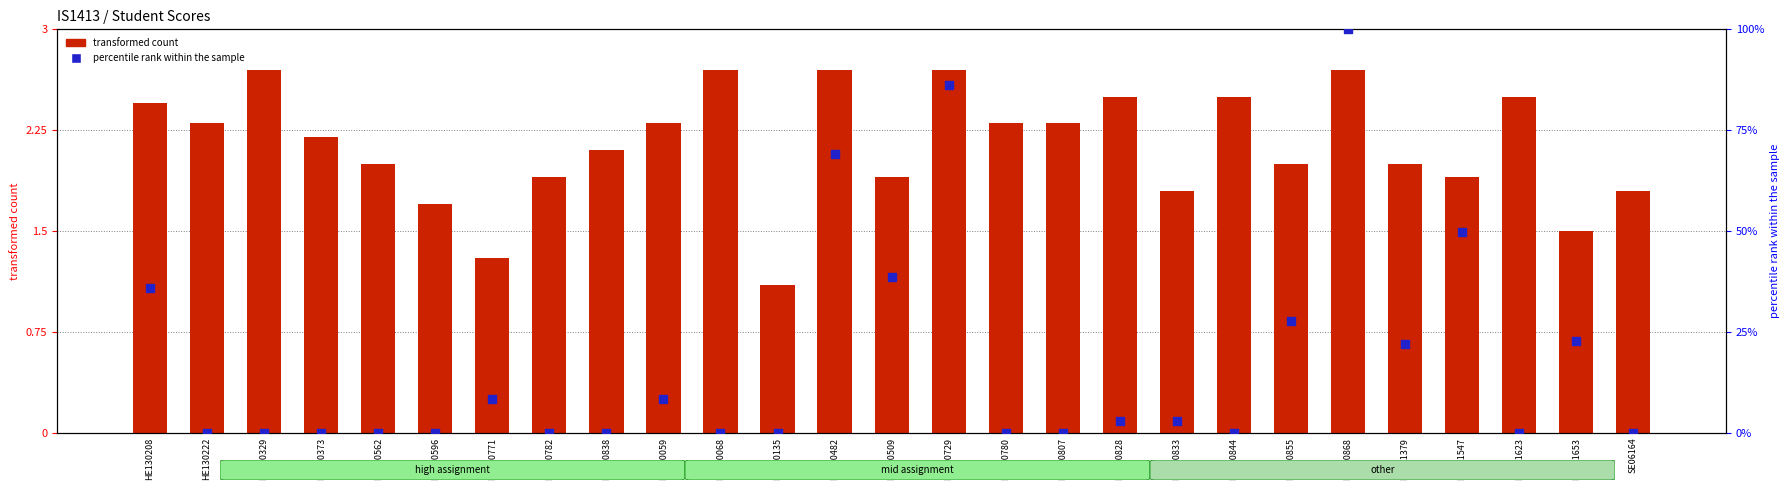

At how many categories does at least one series exceed 71?

2